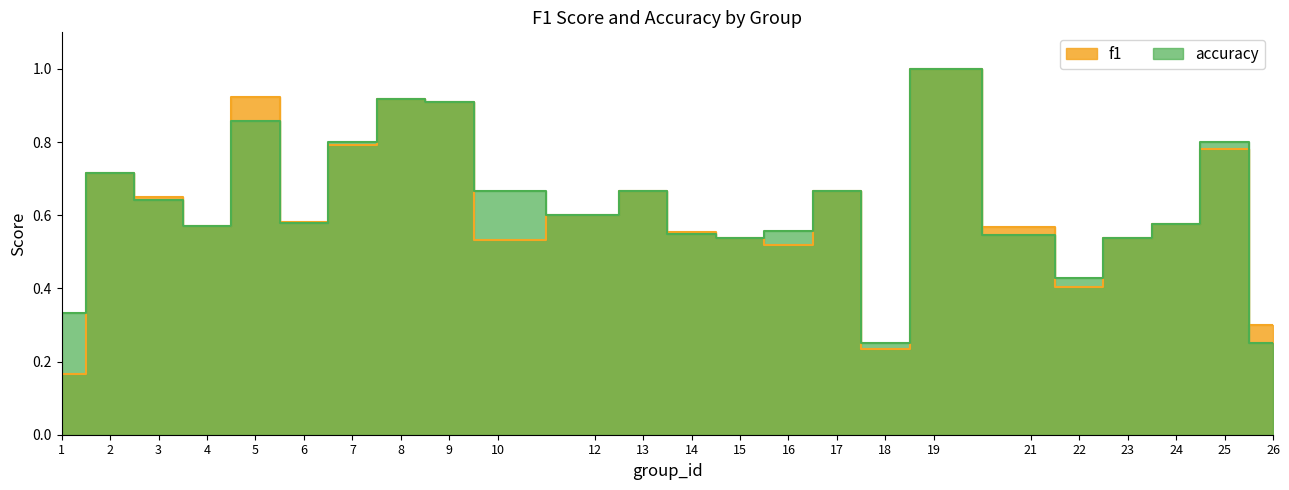

What is the difference between the second highest and minimum values in the f1 series?

0.8